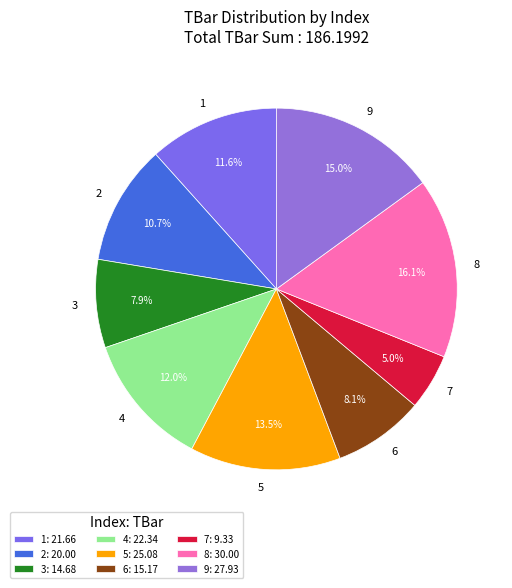

Count the number of slices in the pie.

9